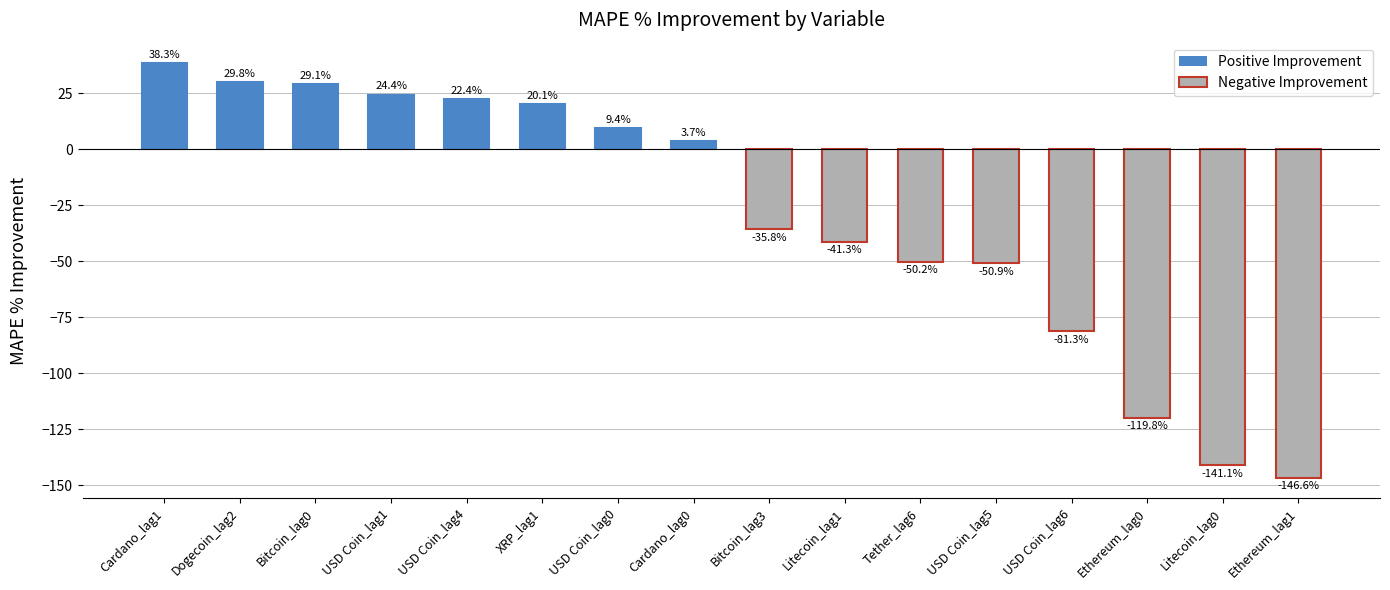

The value at Bitcoin_lag3 is -35.8. True or false?

True